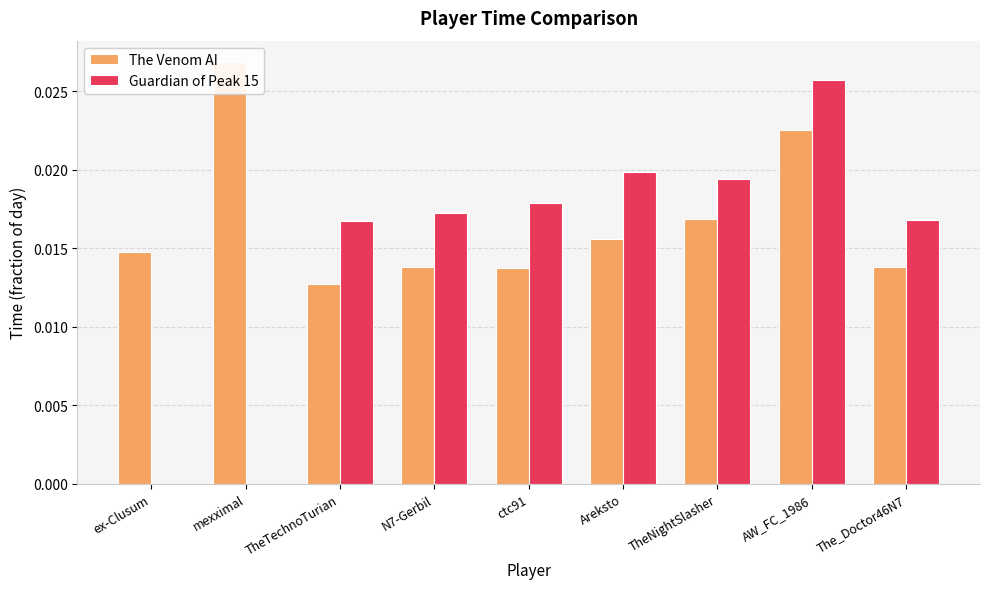

What is the label of the 2nd bar from the right?

AW_FC_1986